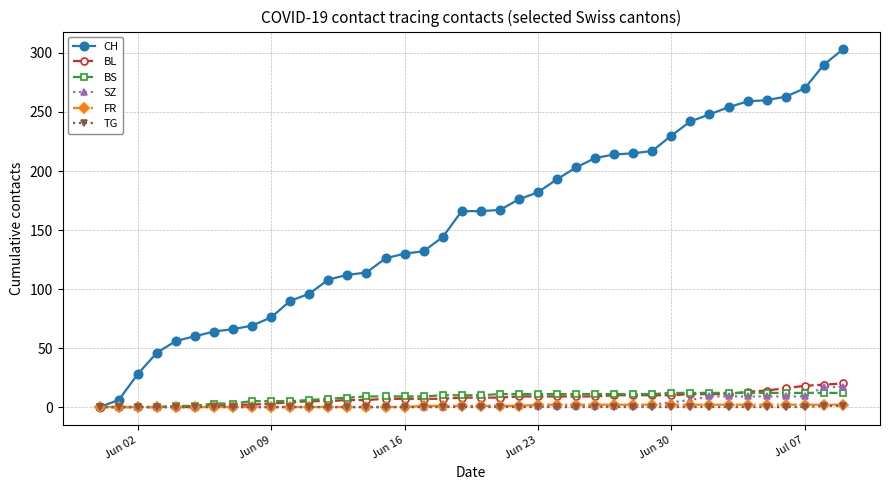

Which series has the largest total across all categories?

CH